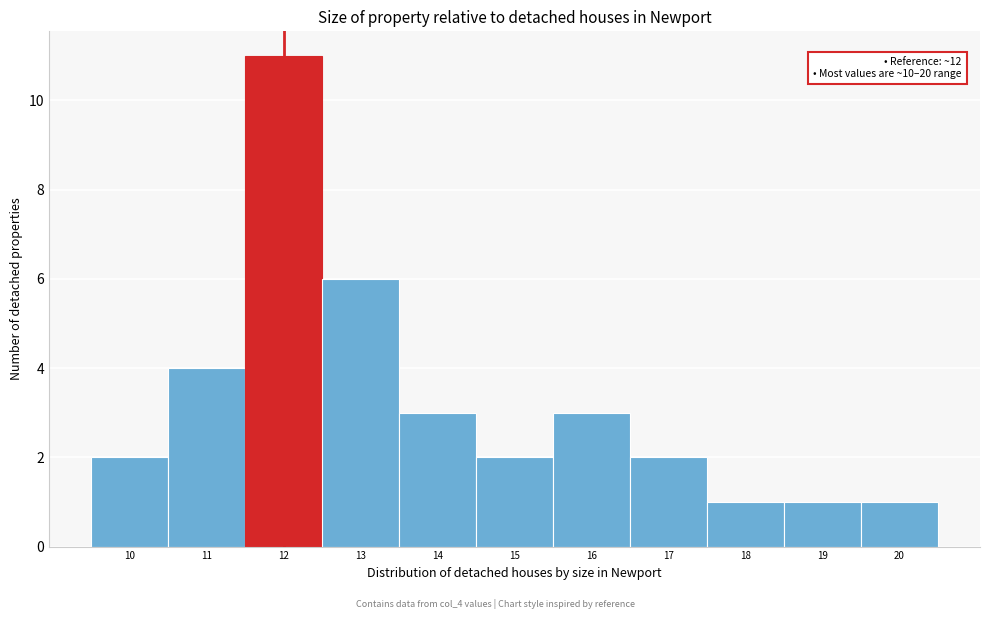

Which range on the x-axis has the tallest bar?

11.5 to 12.5